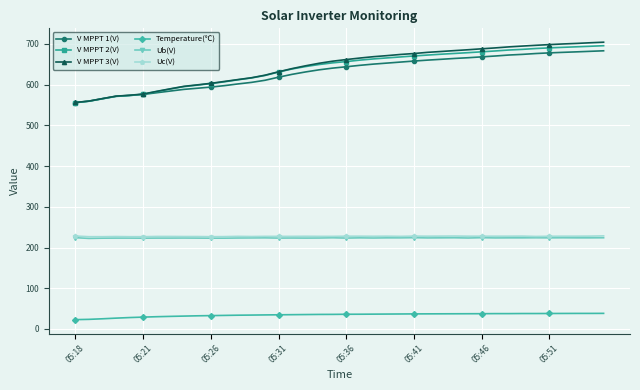

Which series has the largest range (max minus min)?

V MPPT 3(V)